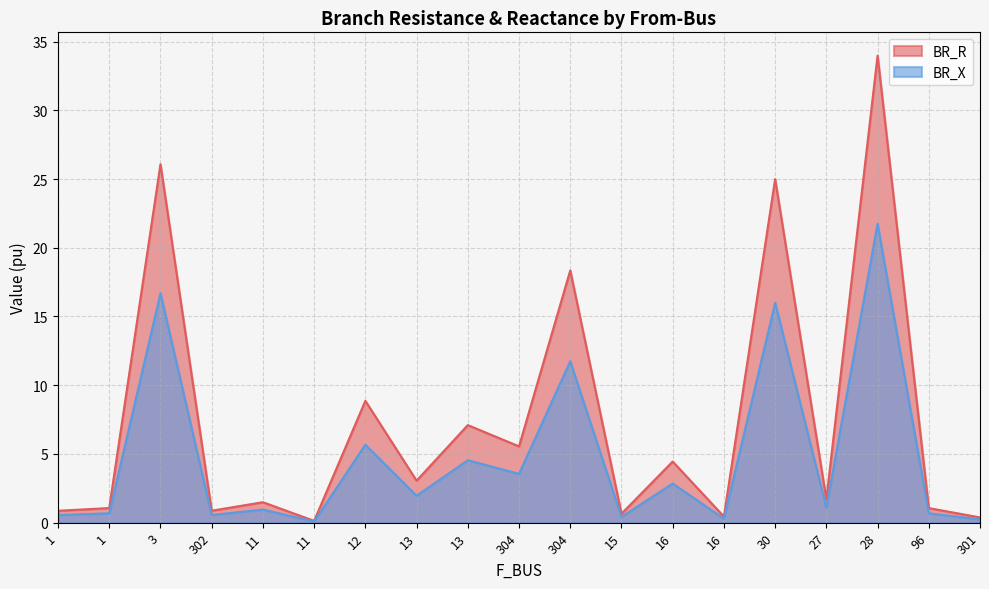

What is the label of the 10th point from the left?

304